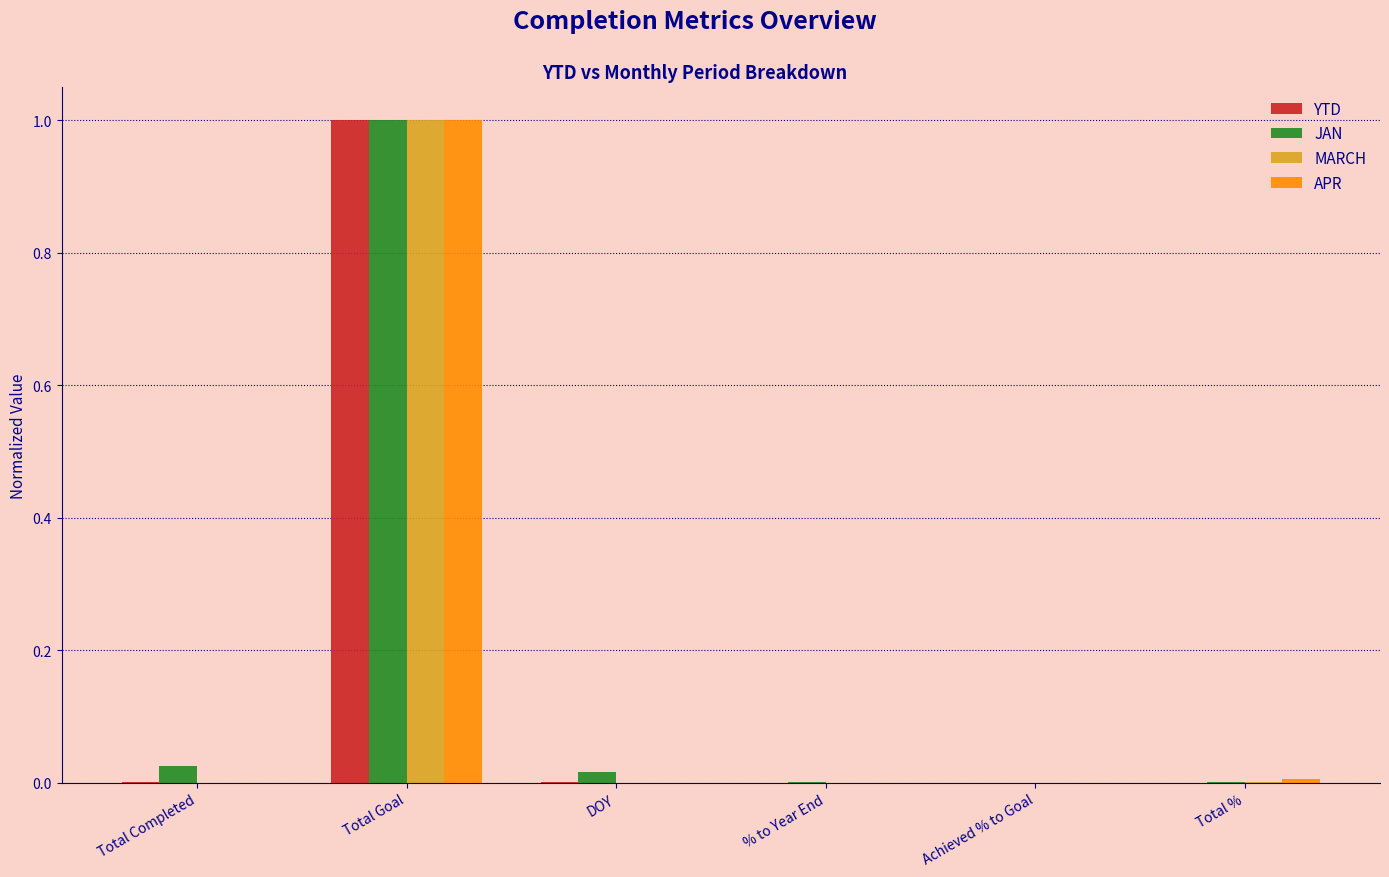

How many distinct data groups are displayed?

4